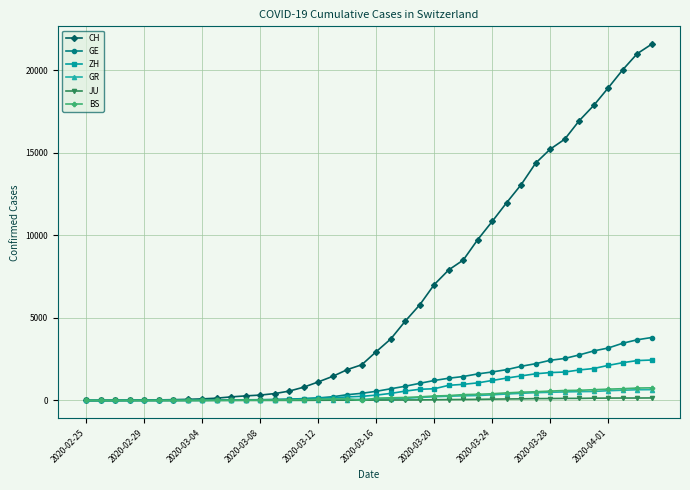

What is the maximum value shown in the chart?

21582